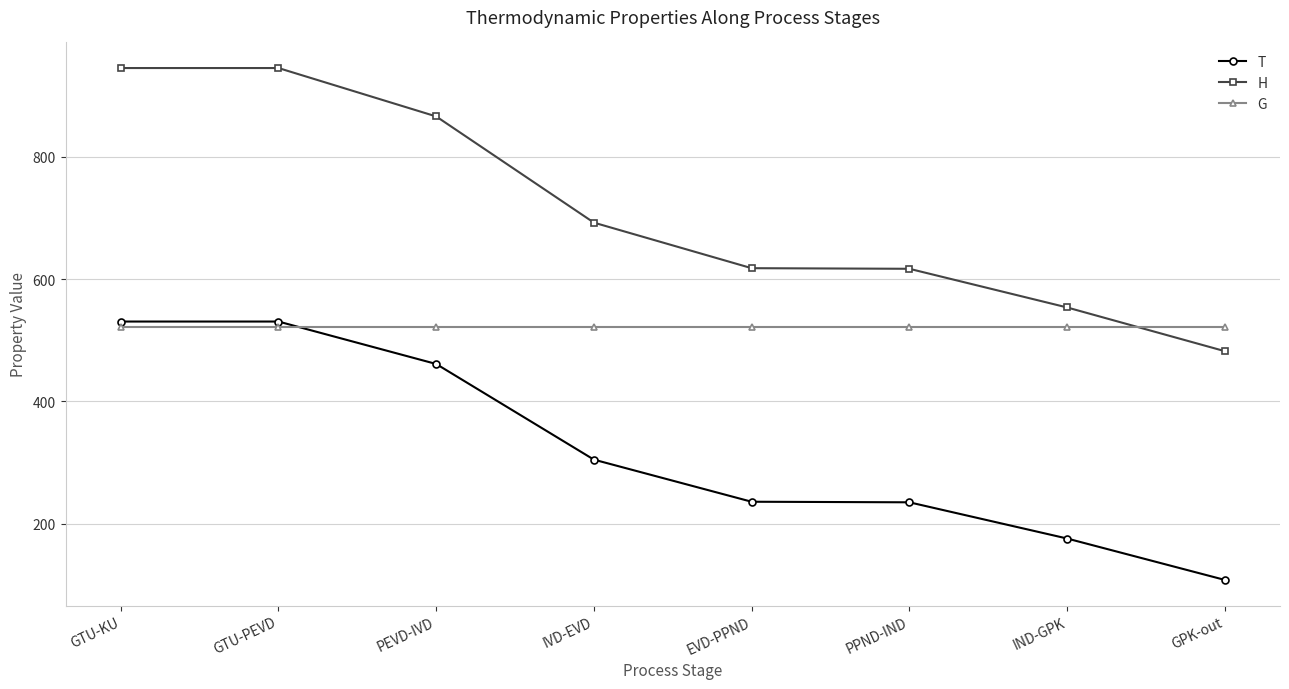

How many intersections are there between G and H?

1